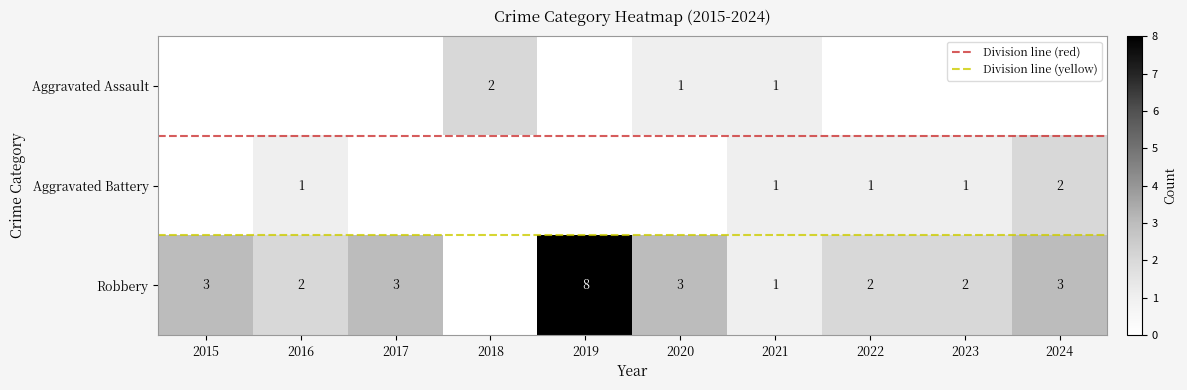

What is the difference between the highest and lowest values at 2024?

3